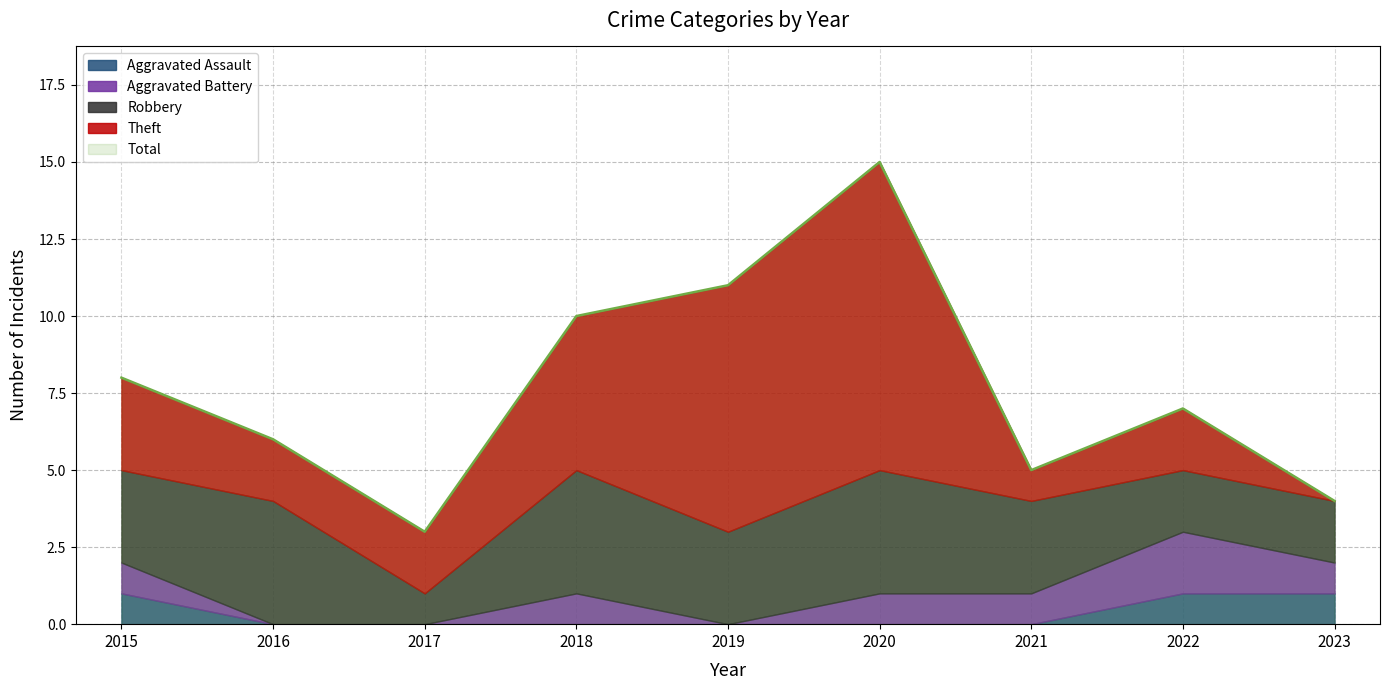

What is the difference between the Total values at 2023 and 2020?

11